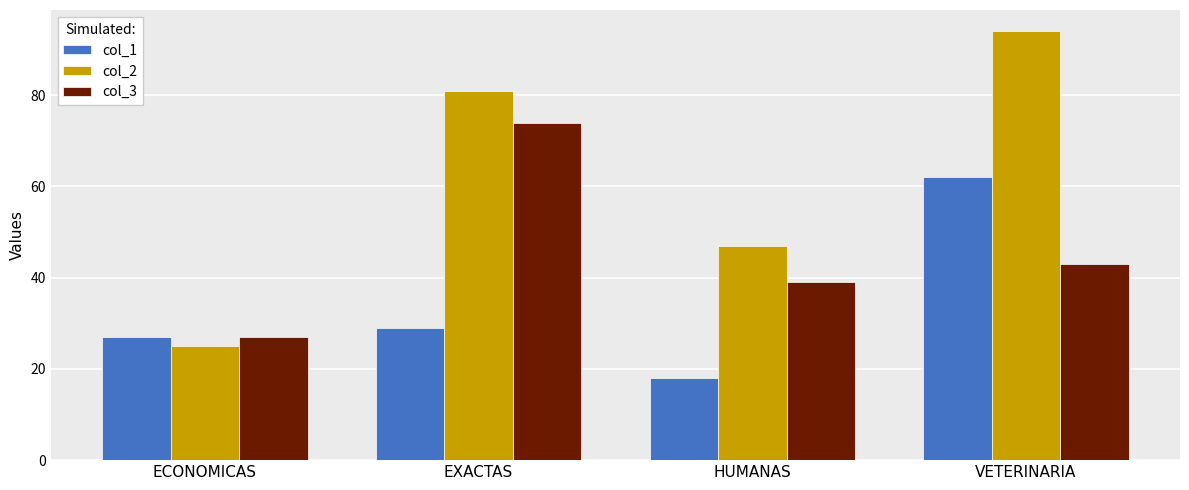

At how many categories does at least one series exceed 91?

1